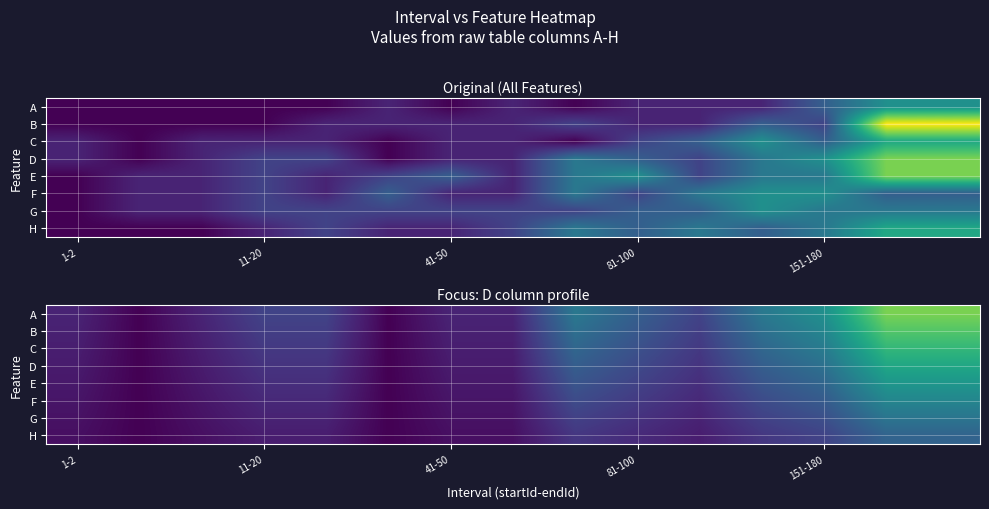

What is the difference between the highest and lowest values at 11-20?

1.2